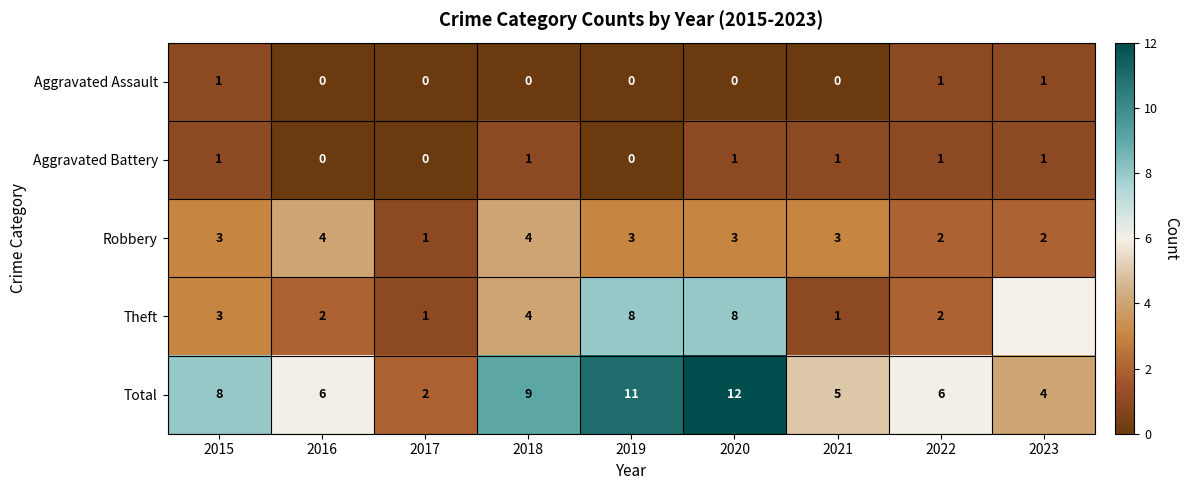

What is the sum of all Robbery values?

25